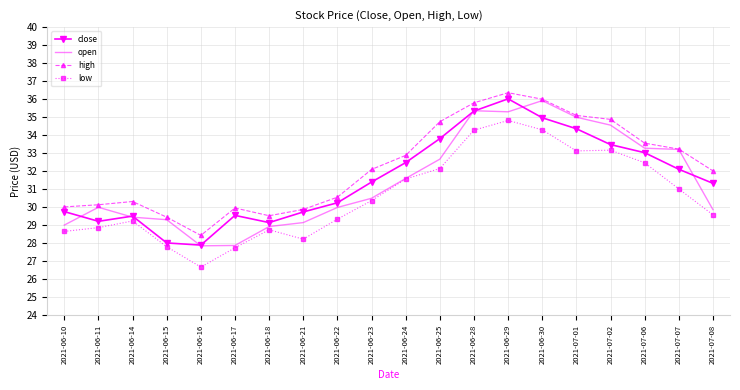

Which category has the highest value in the high series?

2021-06-29